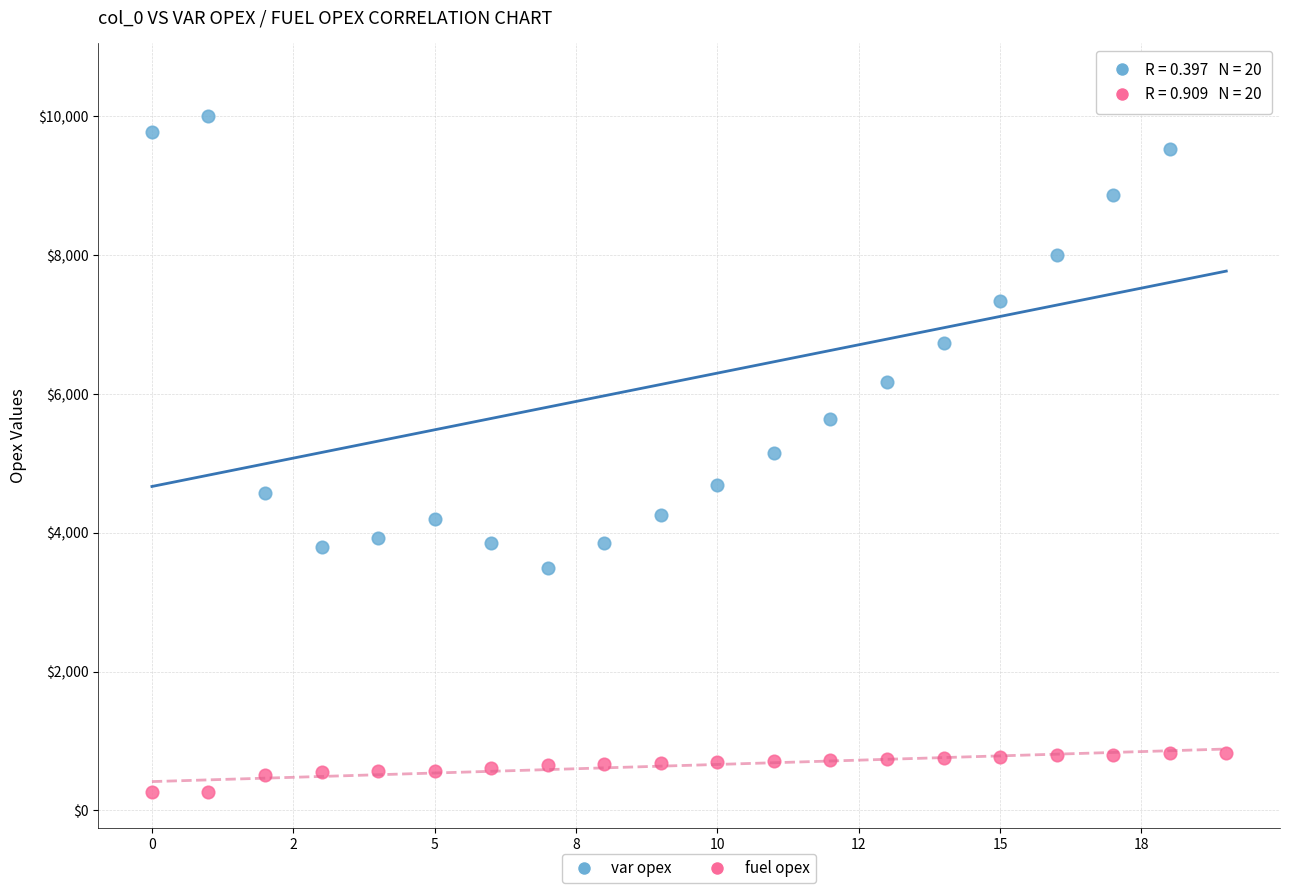

Which series reaches the maximum Y coordinate?

var opex